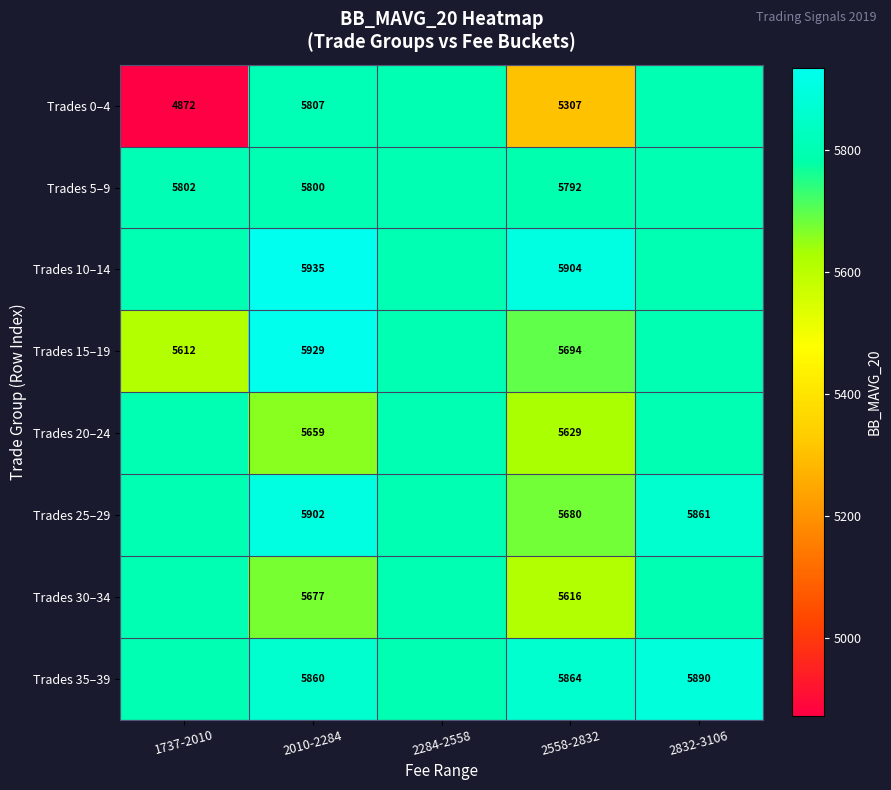

What is the total value across all series at 2010-2284?

46569